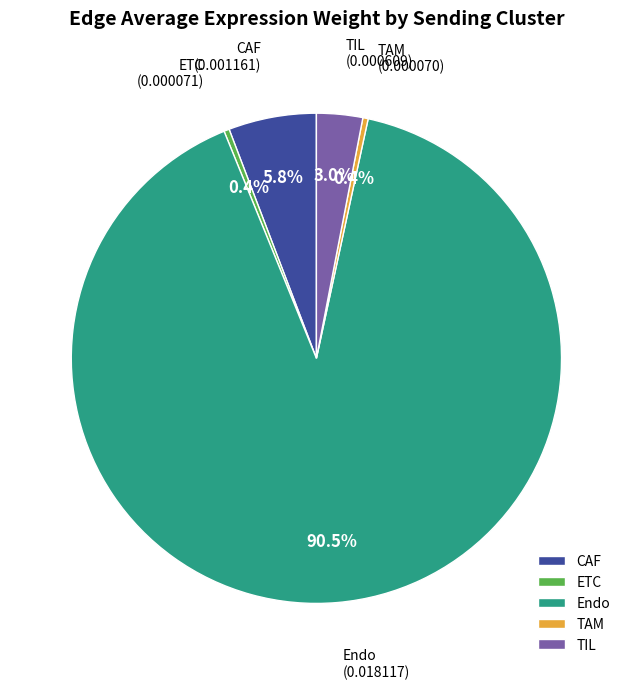

True or false: CAF accounts for 1% of the total.

False